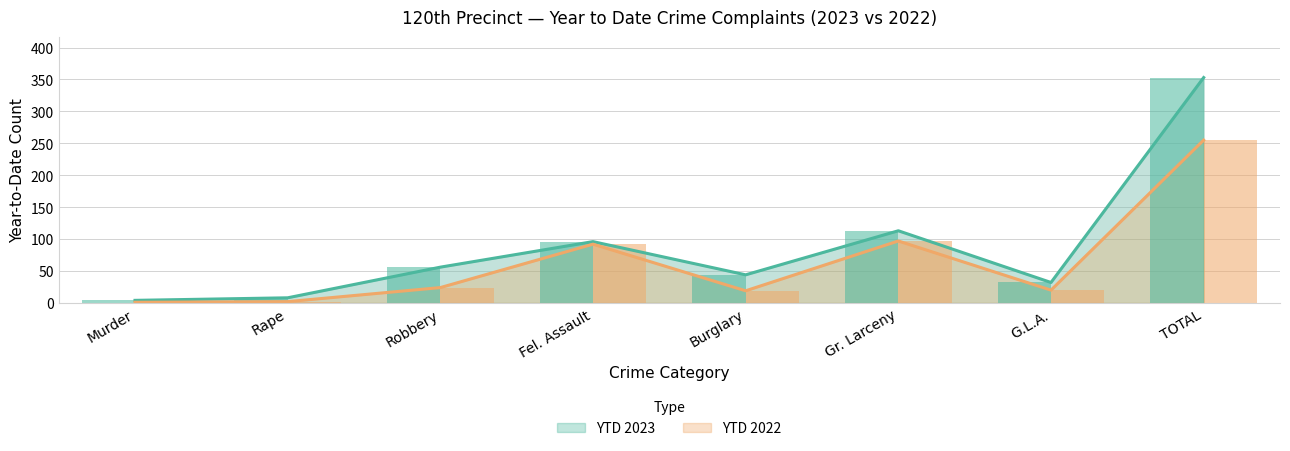

What is the value of the YTD 2023 bar at the 2nd from the left?

8